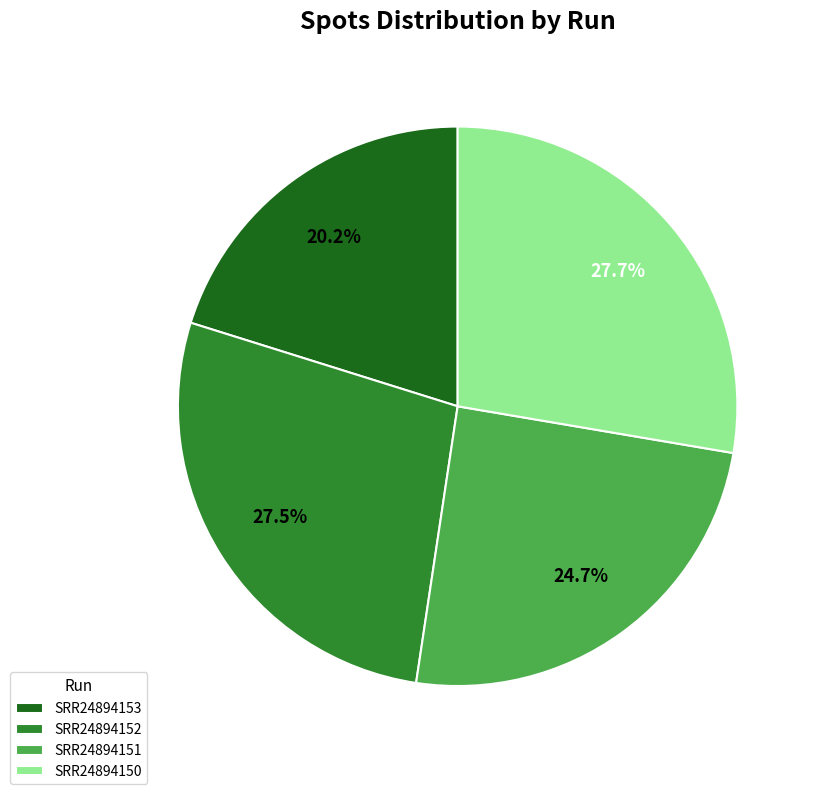

What percentage is the SRR24894151 slice, to the nearest percent?

25%